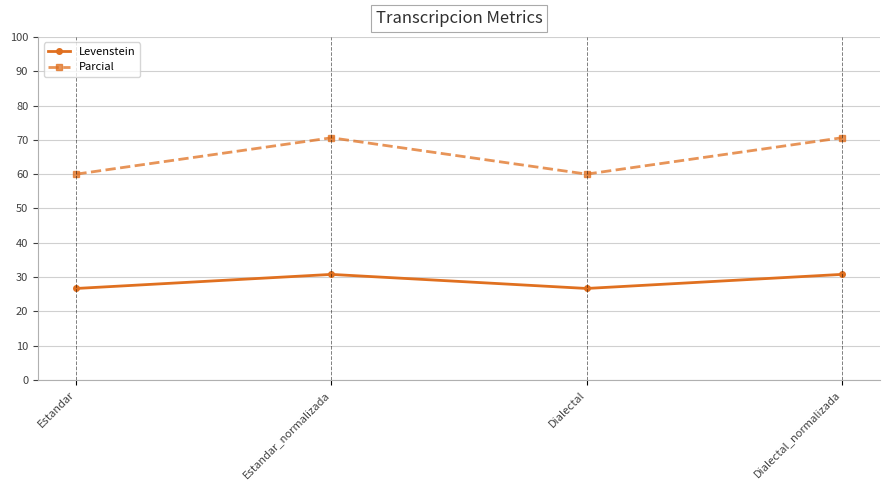

What is the minimum value shown in the chart?

26.7